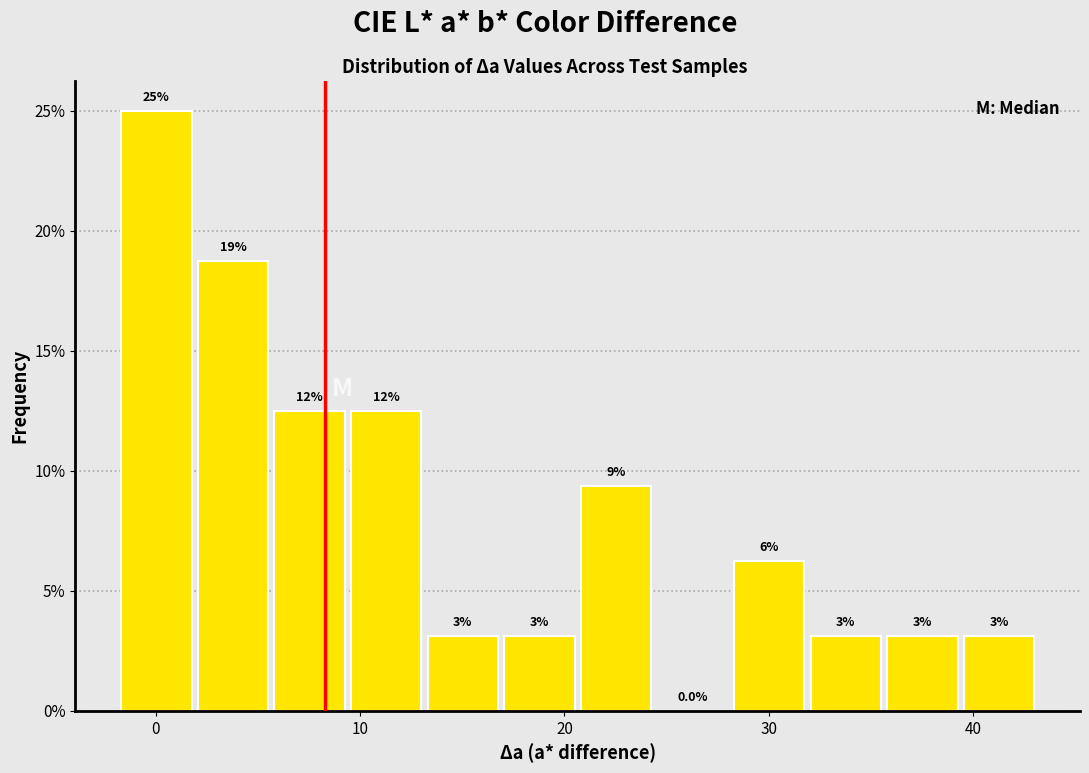

Read against the x-axis, roughly where is the centre of the tallest bar?

0